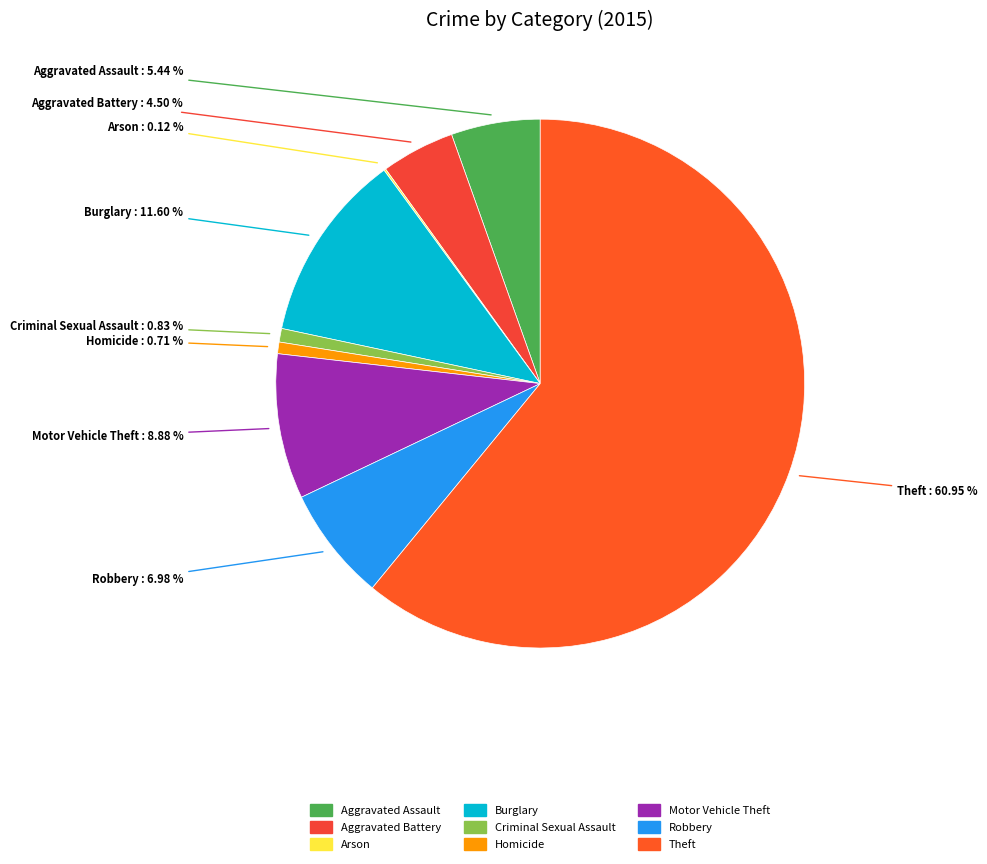

To the nearest percent, what is the combined percentage of Theft and Criminal Sexual Assault?

62%